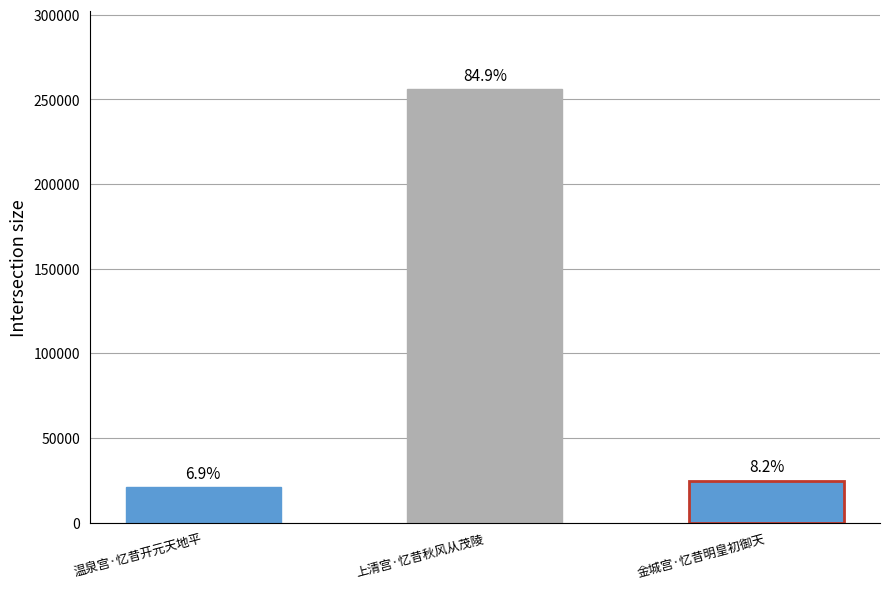

Rank the categories by value from lowest to highest.

温泉宫·忆昔开元天地平, 金城宫·忆昔明皇初御天, 上清宫·忆昔秋风从茂陵